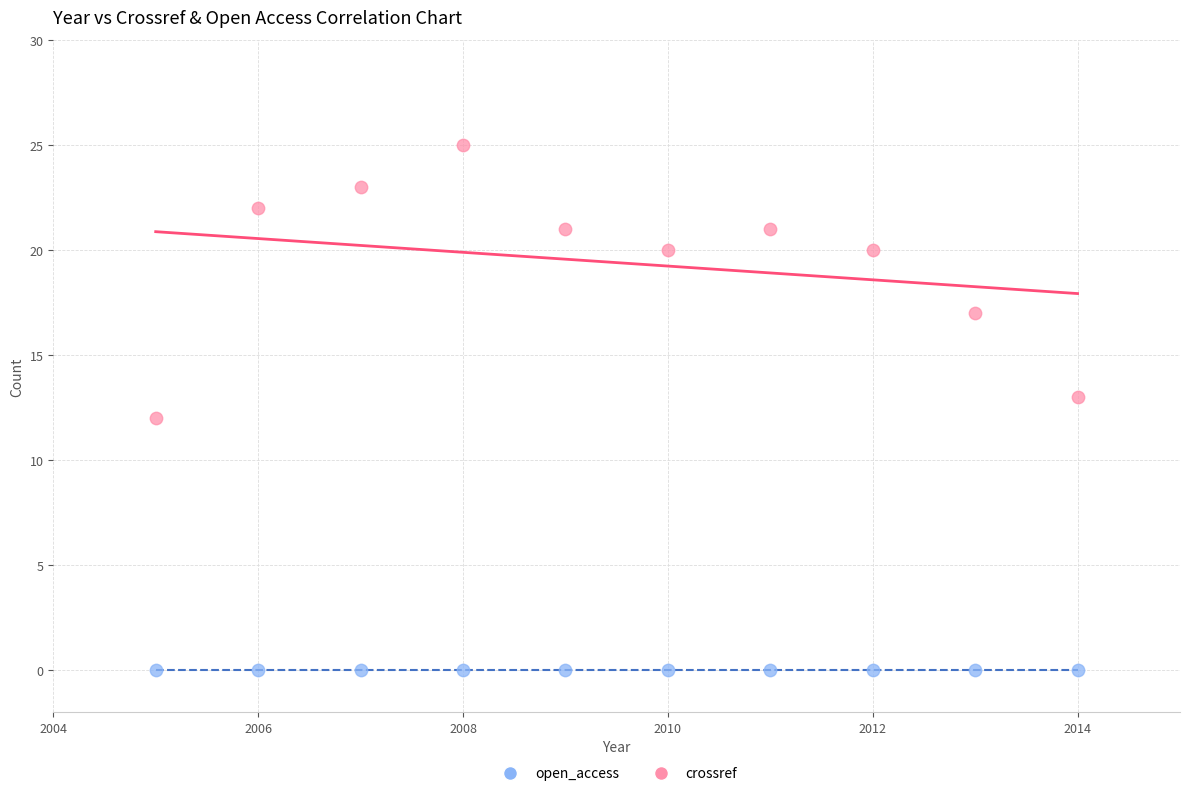

What are all the series names shown in the legend?

open_access, crossref